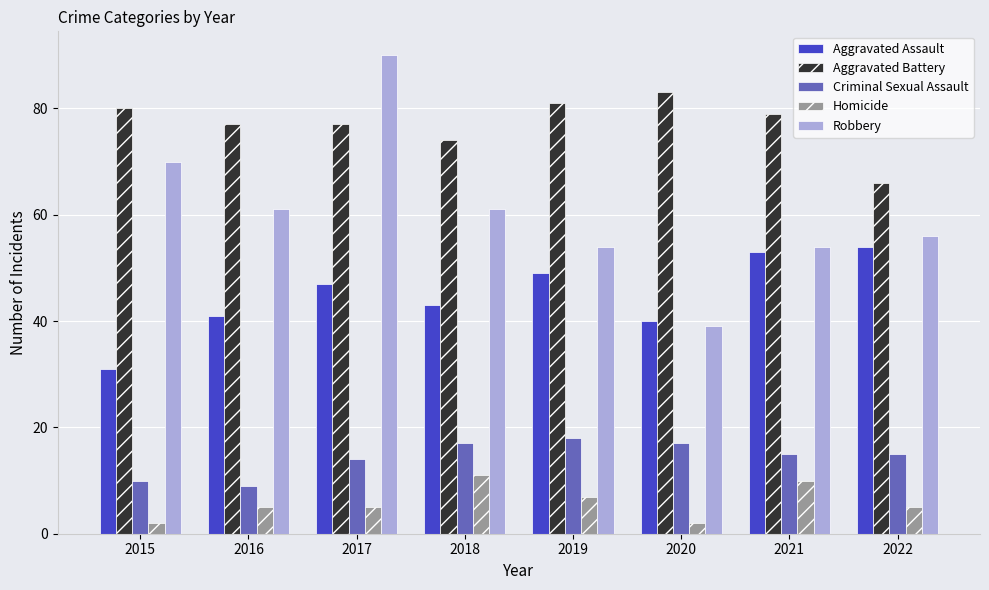

What is the sum of the Homicide values at 2016 and 2019?

12